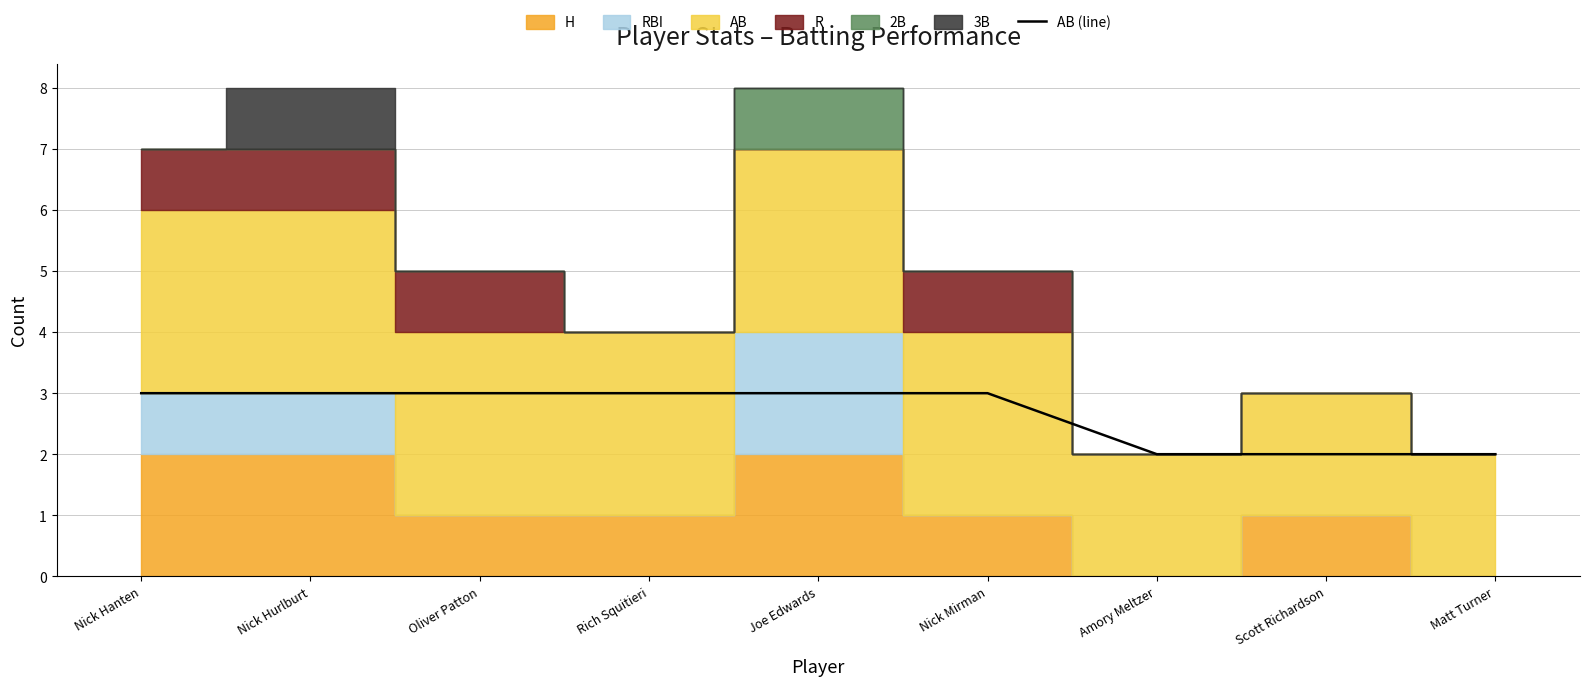

Reading left to right, list all the values displayed in this chart.

3	3	3	3	3	3	2	2	2